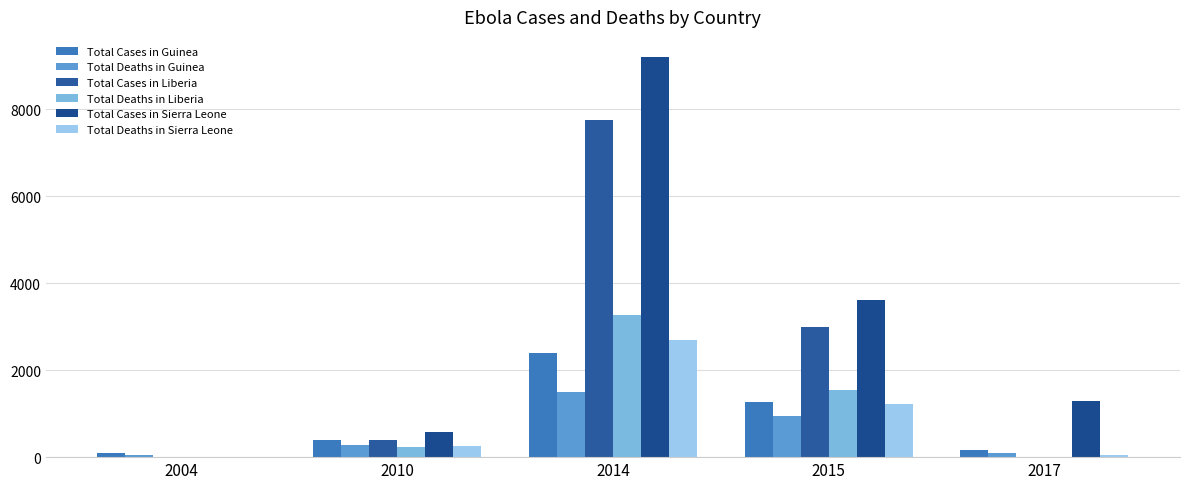

Are the bars horizontal?

No